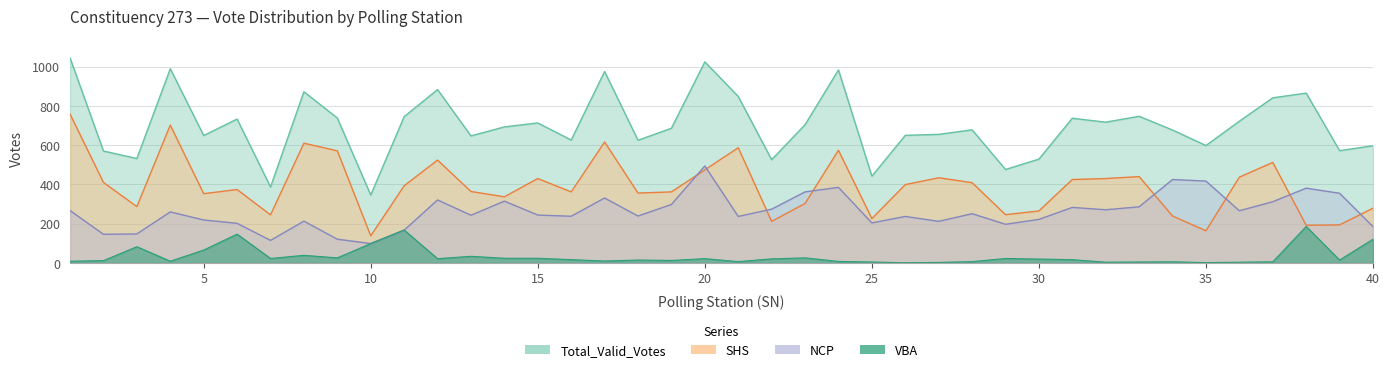

Where do SHS and NCP first cross each other?

19 and 20